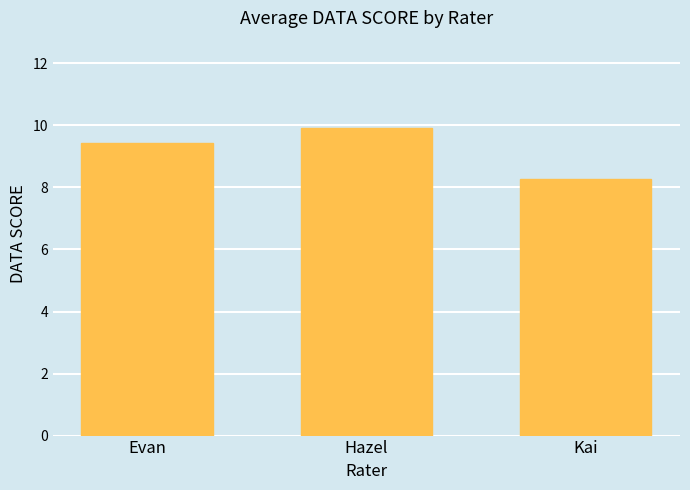

Approximately how many times larger is the value at Evan compared to Kai?

1.1